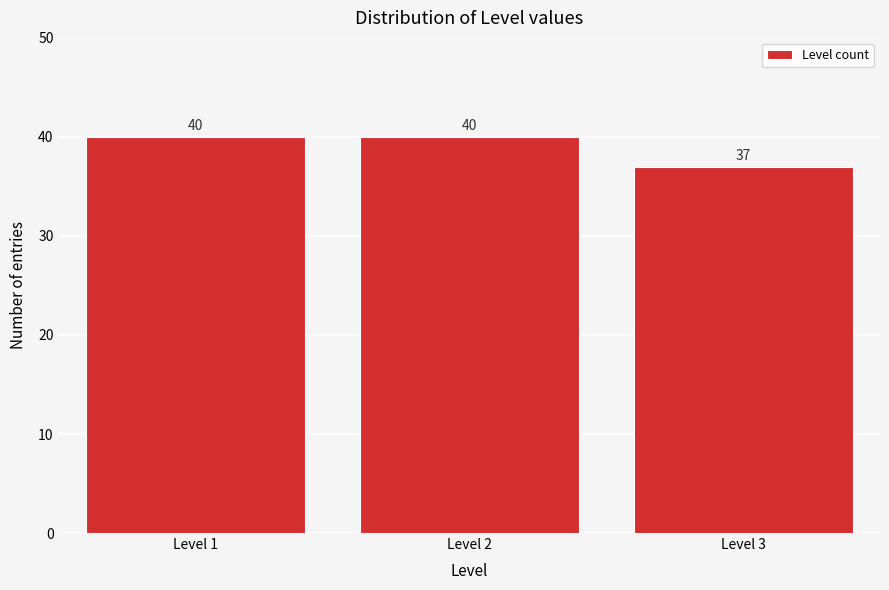

Reading left to right, what are all the values shown in this chart?

40	40	37